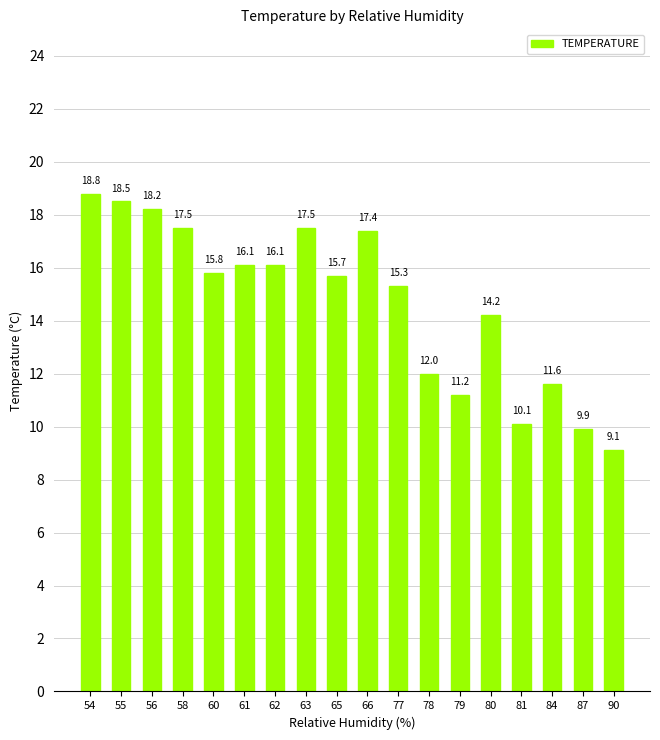

What is the sum of the values at 84 and 61?

27.7